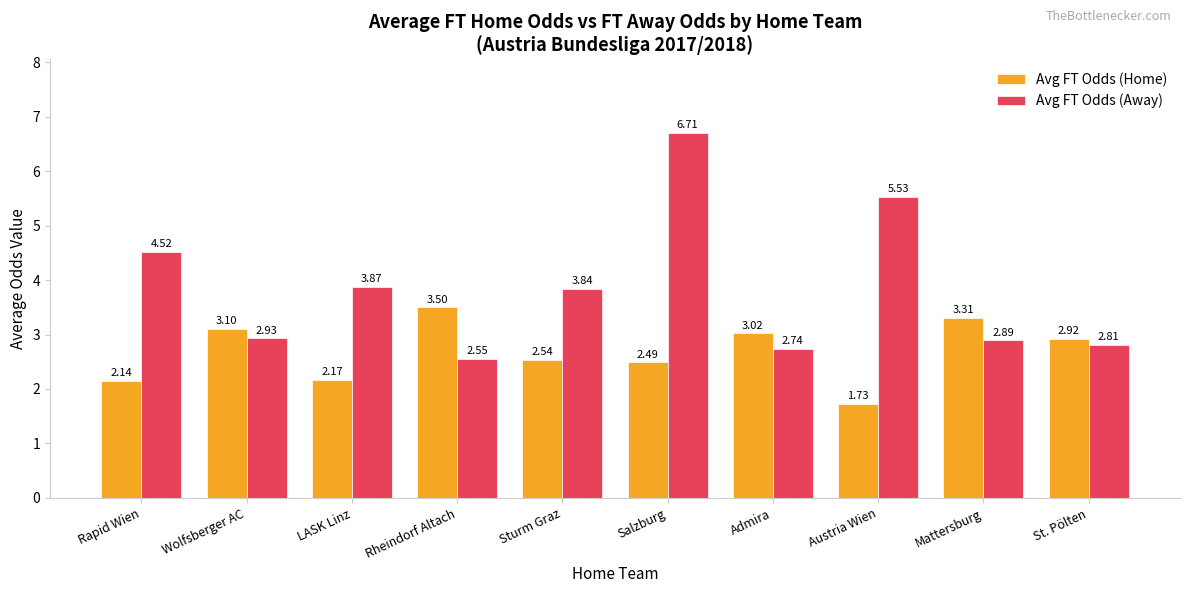

The Avg FT Odds (Home) series shows 3.3 at Mattersburg. True or false?

True